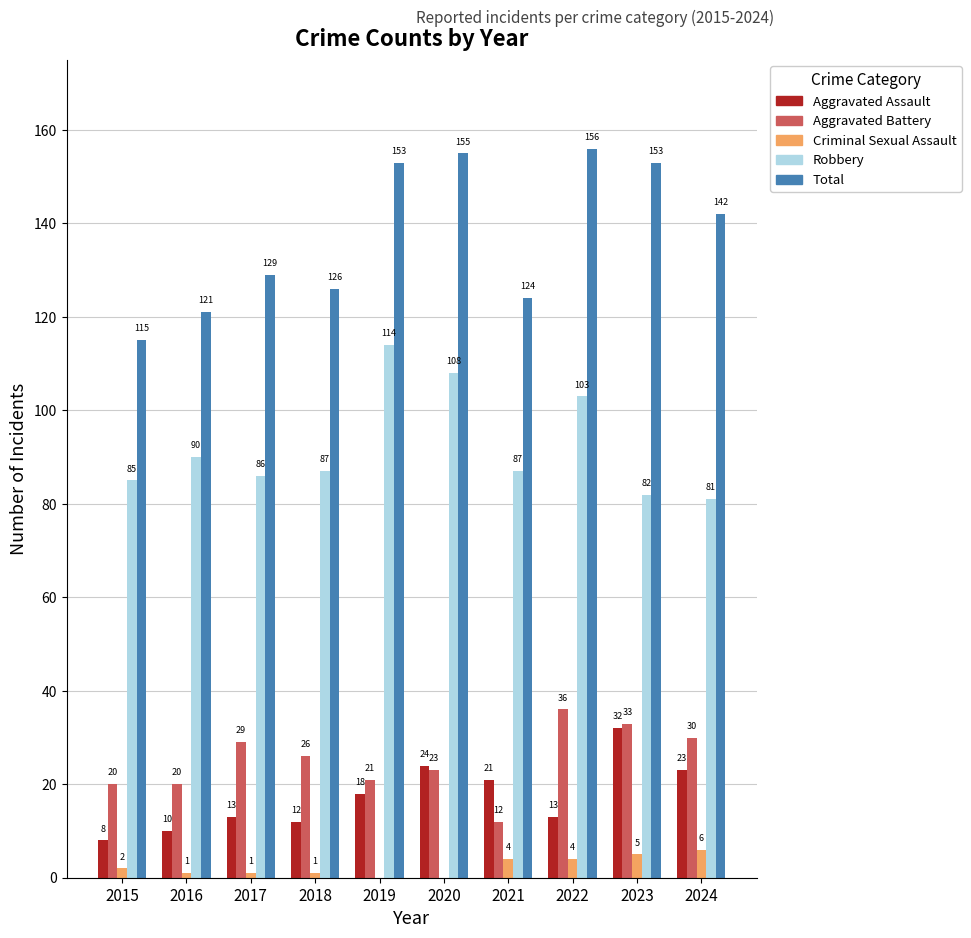

True or false: Total has a value of 155 at 2020.

True